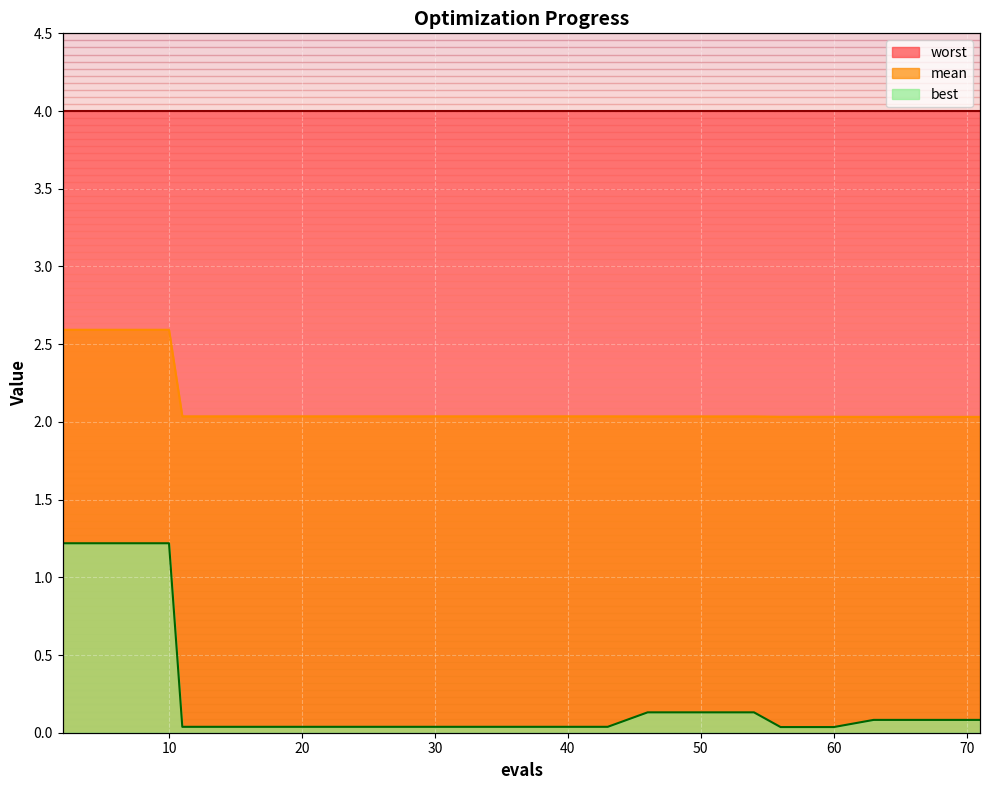

Which has a higher value, 71 or 31?

31